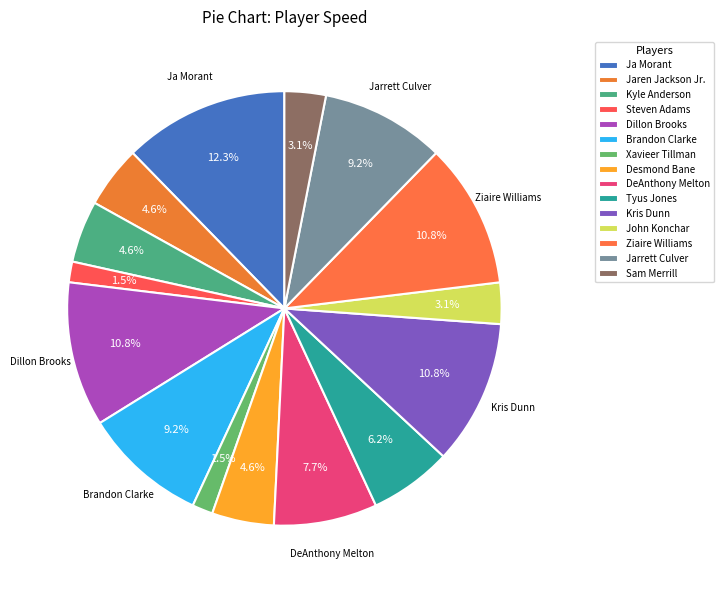

Do Desmond Bane and Jarrett Culver together represent more than half of the pie?

No